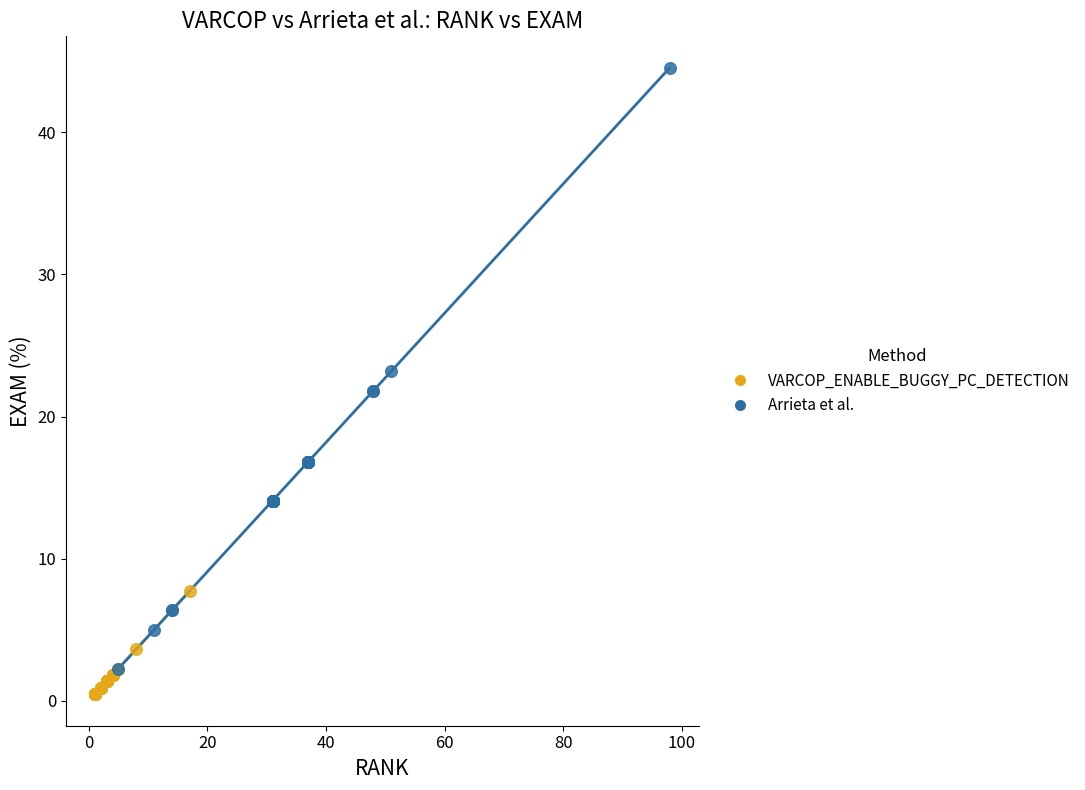

Which series reaches the maximum Y coordinate?

Arrieta et al.